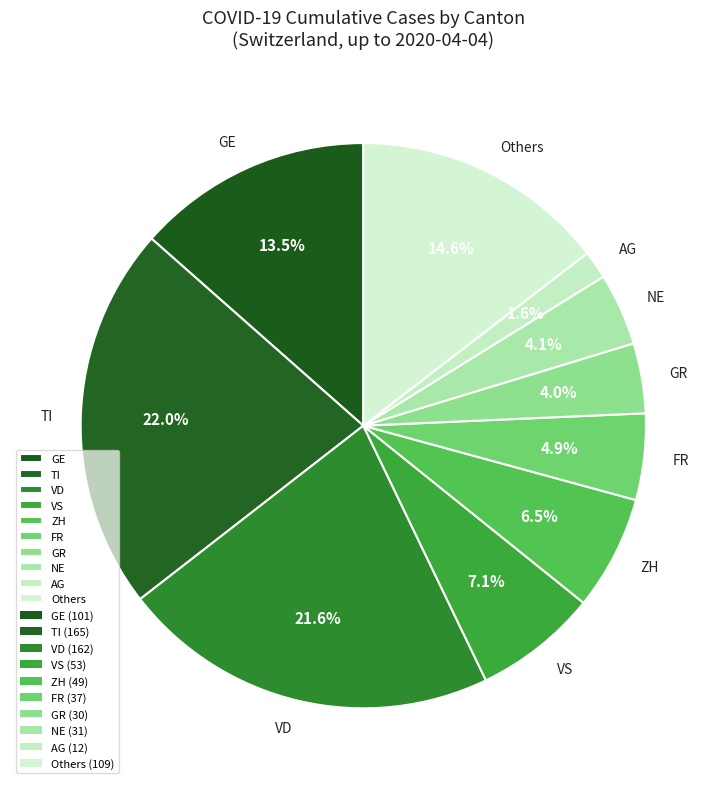

What is the smallest slice in the pie chart?

AG